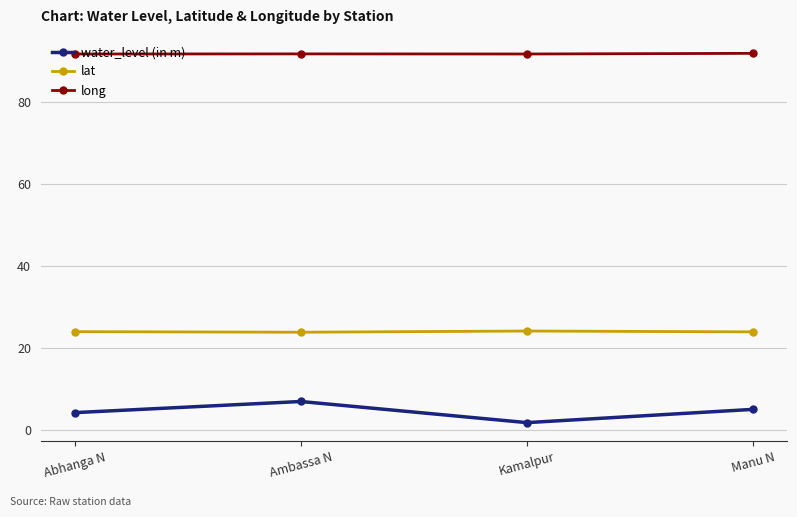

The value of long at Manu N is 23.8. True or false?

False